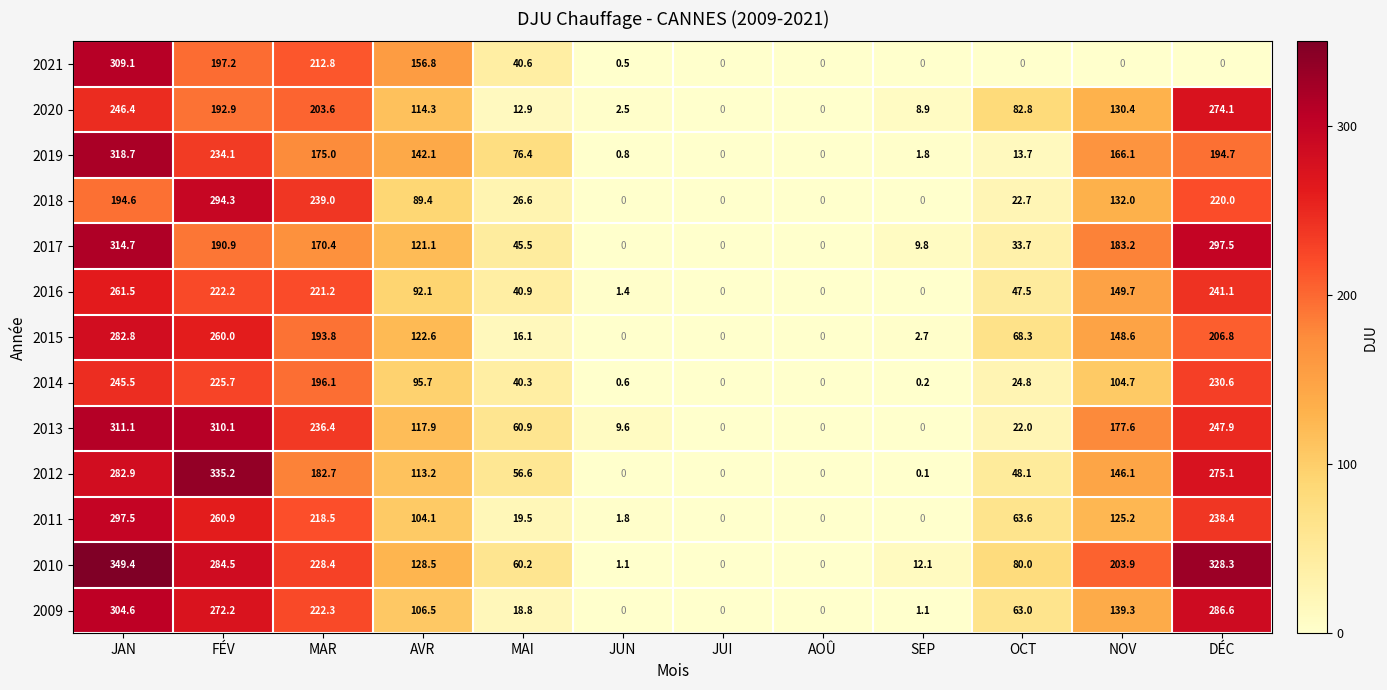

Is it true that 2014 equals 59.3 at MAR?

False